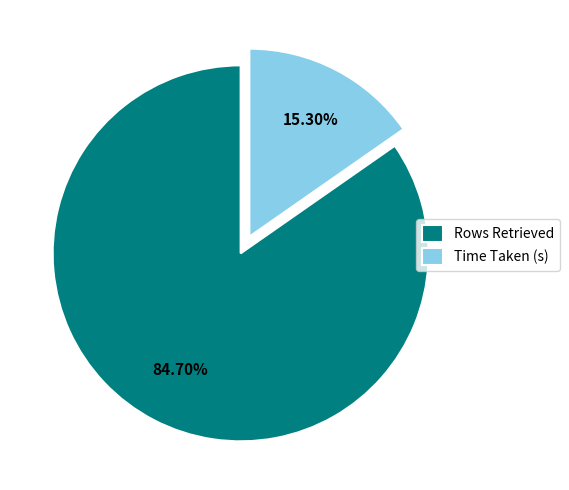

How many slices are in this pie chart?

2